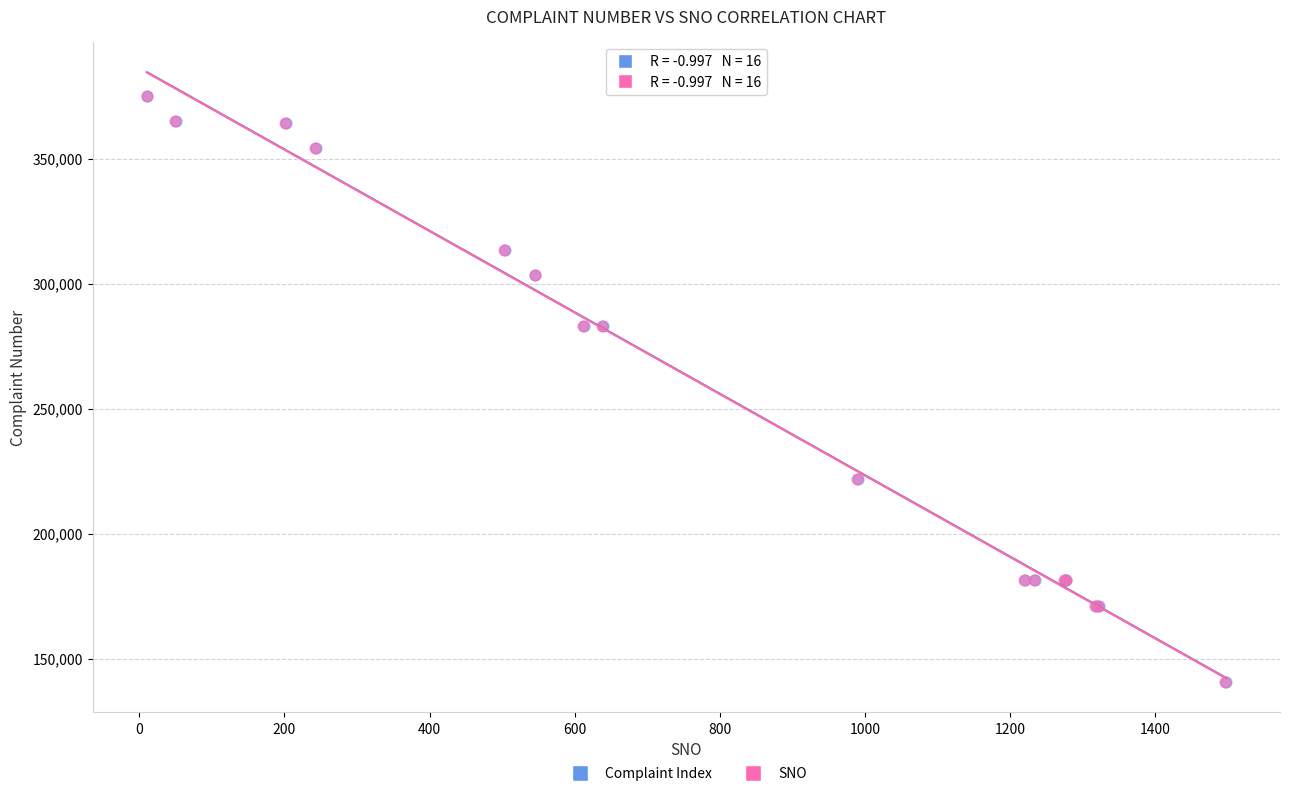

What are all the series names shown in the legend?

Complaint Index, SNO